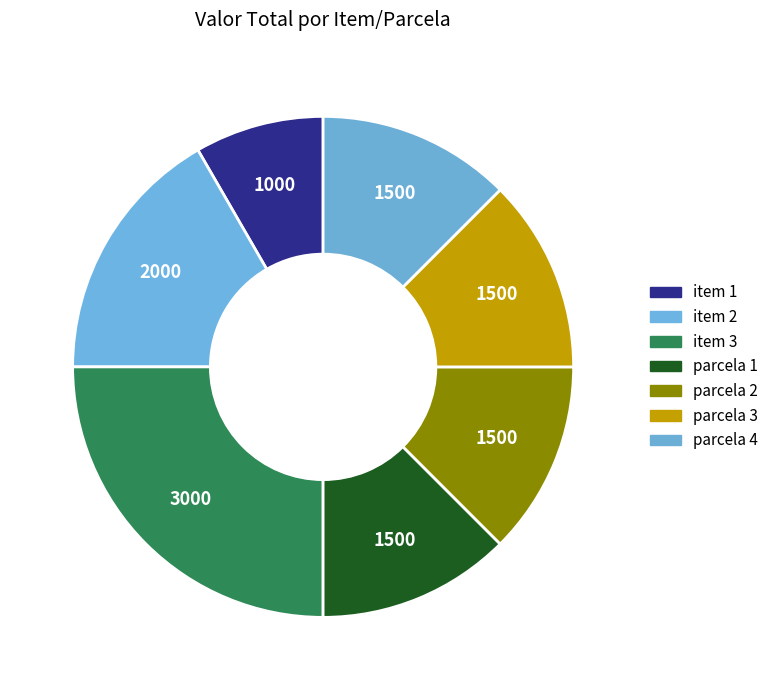

Rank the categories by value from lowest to highest.

item 1, parcela 1, parcela 2, parcela 3, parcela 4, item 2, item 3